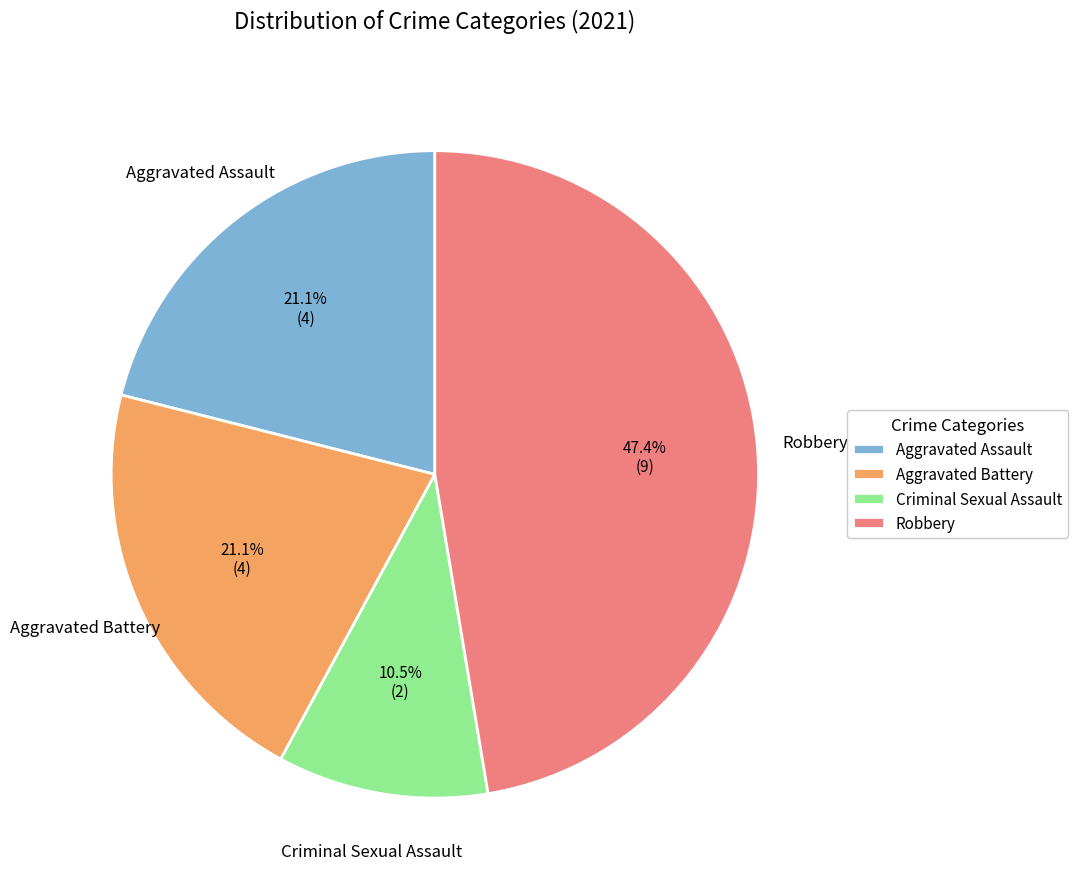

Is Aggravated Assault the majority of the pie?

No